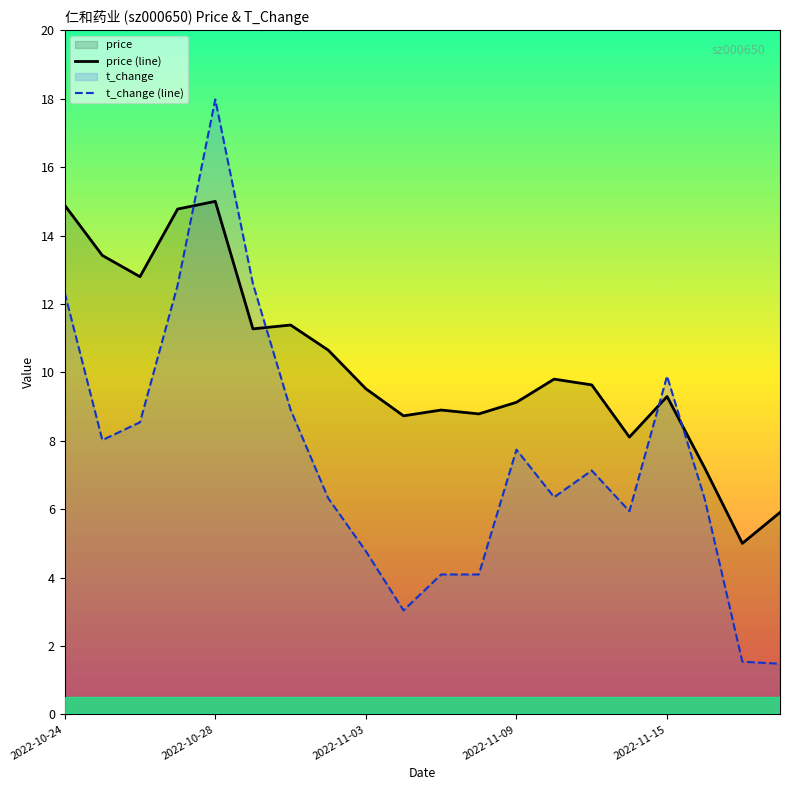

The value of price (line) at 6 is 11.4. True or false?

True